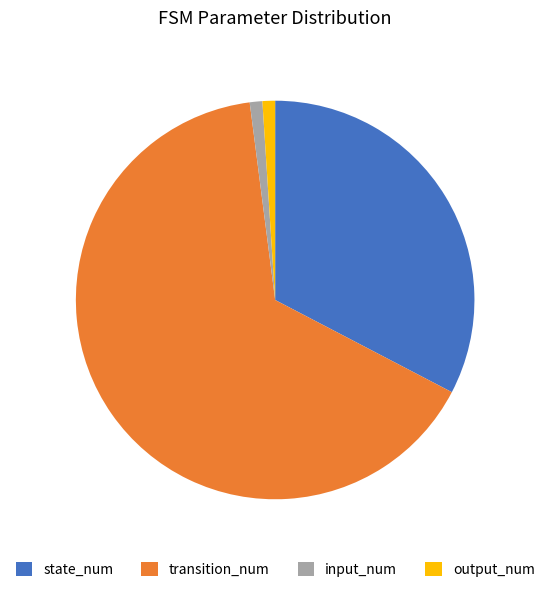

What is the majority slice?

transition_num